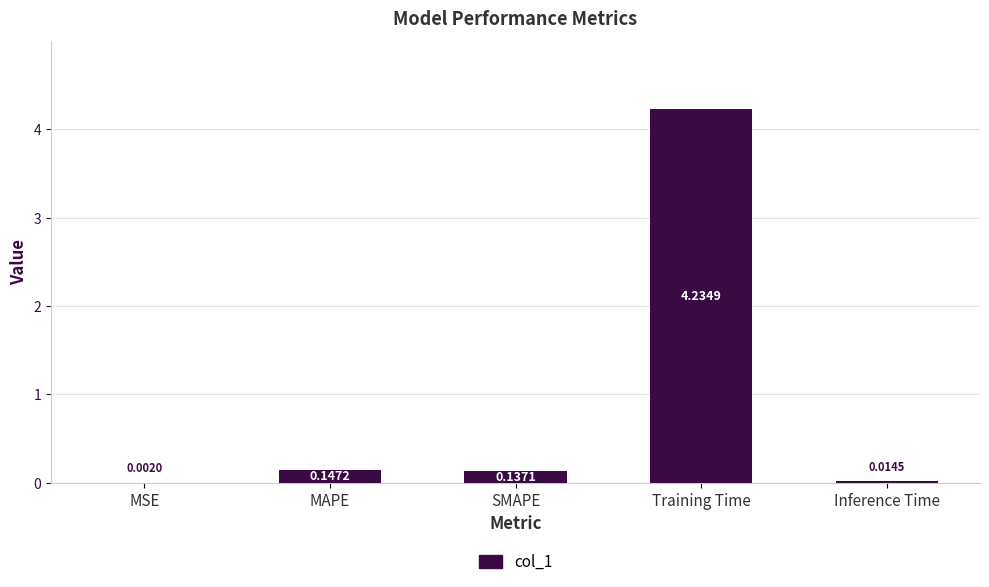

At which category does the chart reach its peak across all series?

Training Time